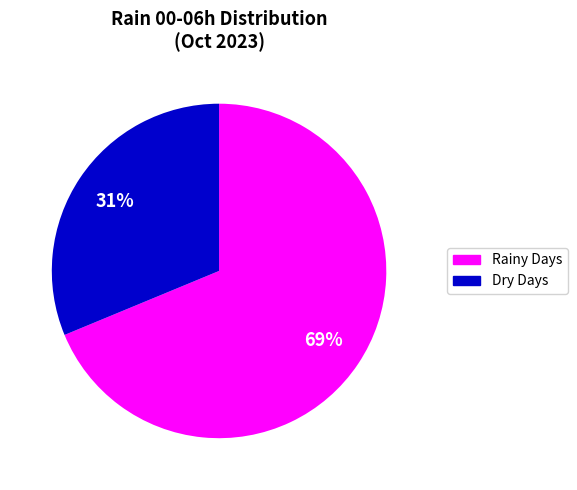

To the nearest percent, what is the average slice percentage?

50%